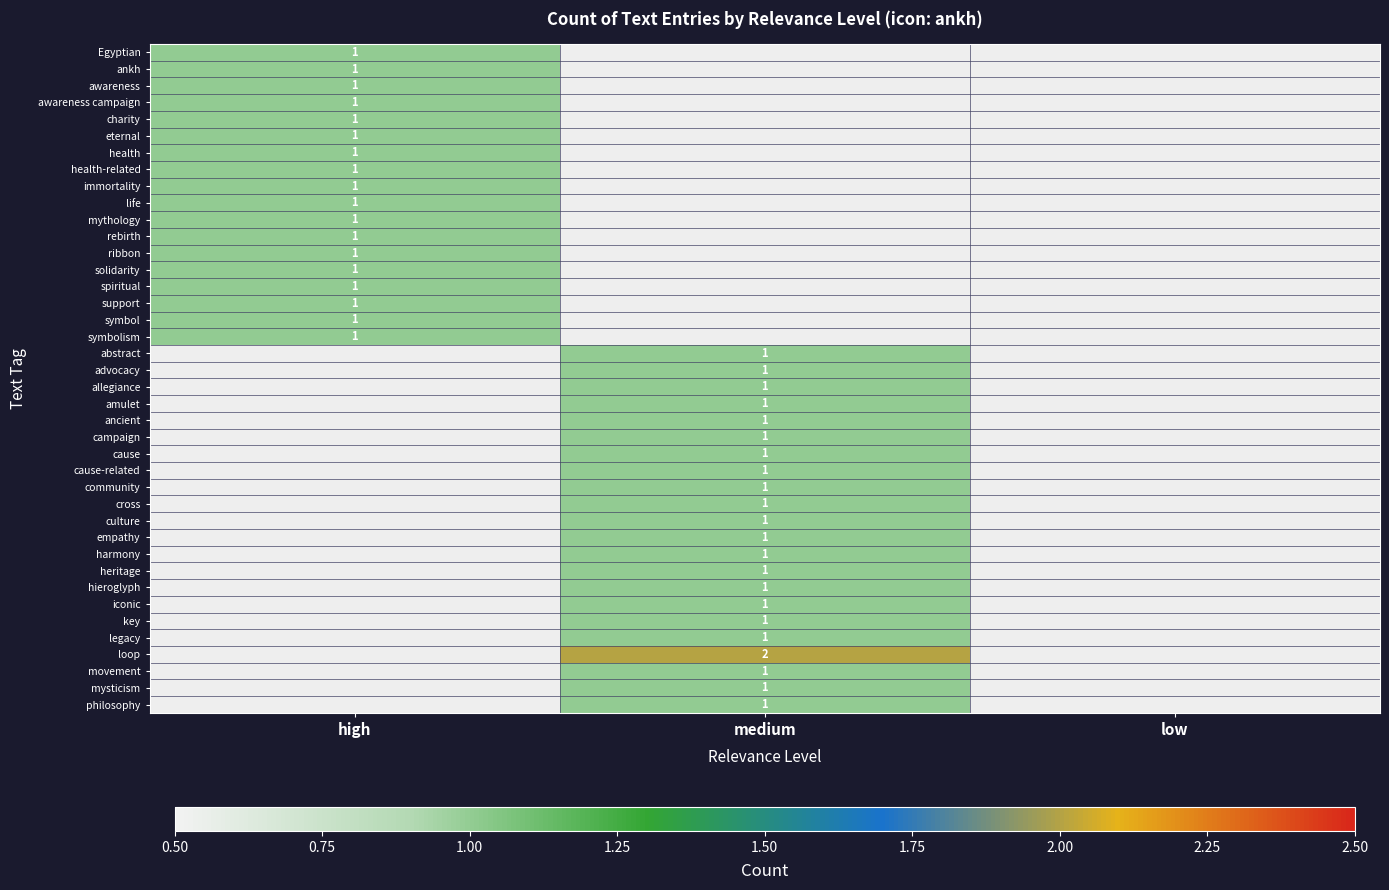

Which category has the lowest value across all series?

high